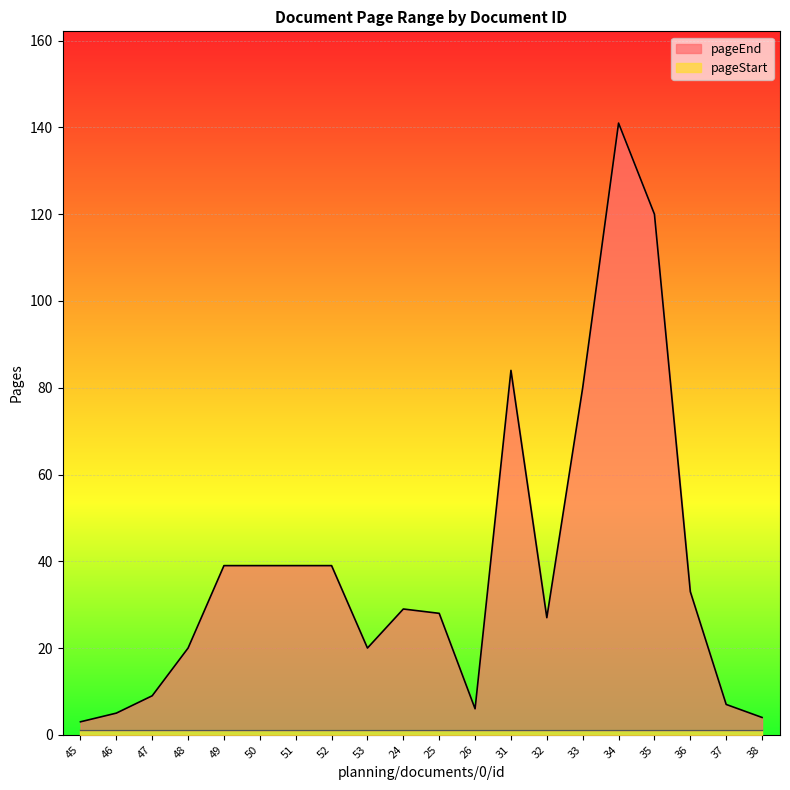

Does the chart display data point markers on the line(s)?

No